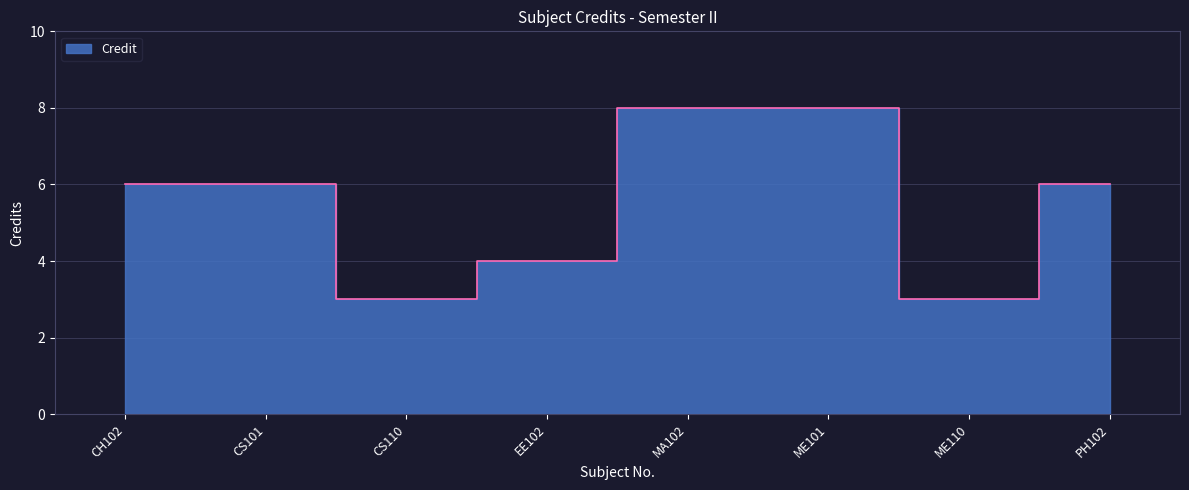

Which category has the highest value across all series?

MA102